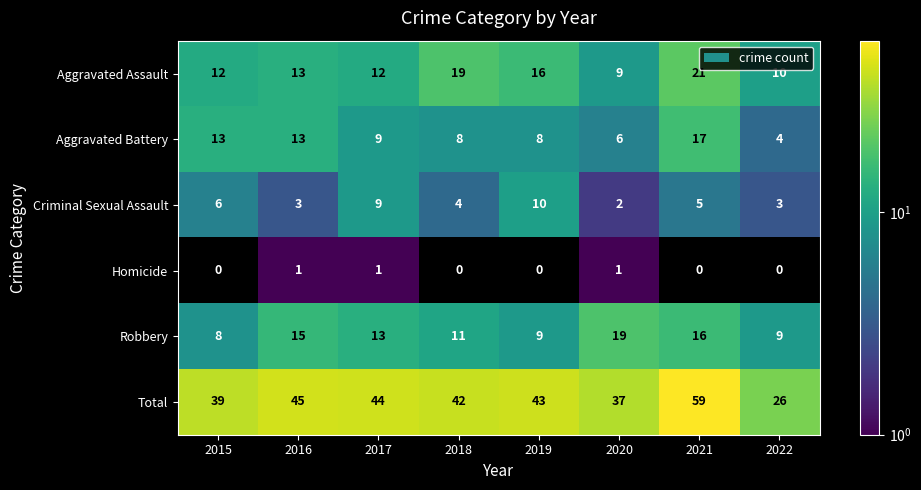

How many data points in Total are less than 43?

4